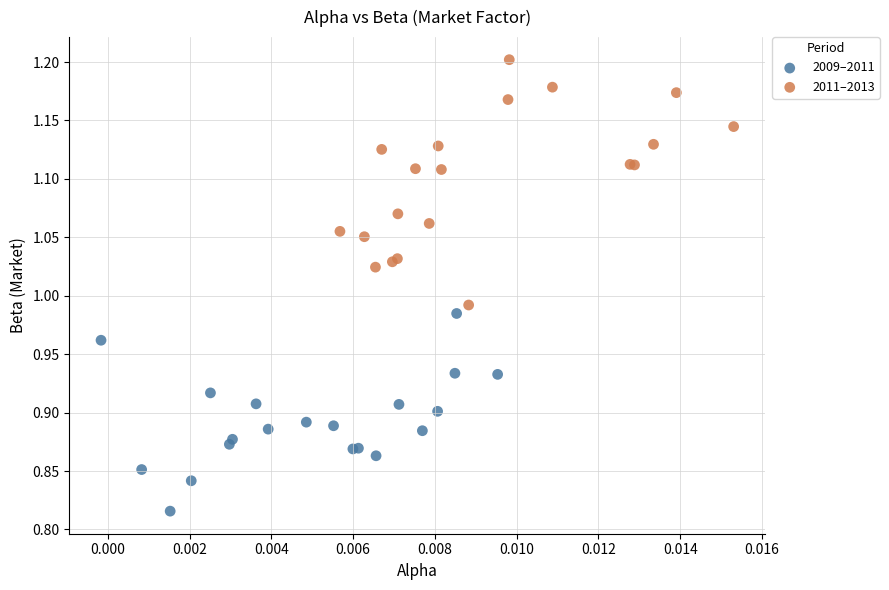

What are all the series names shown in the legend?

2009–2011, 2011–2013